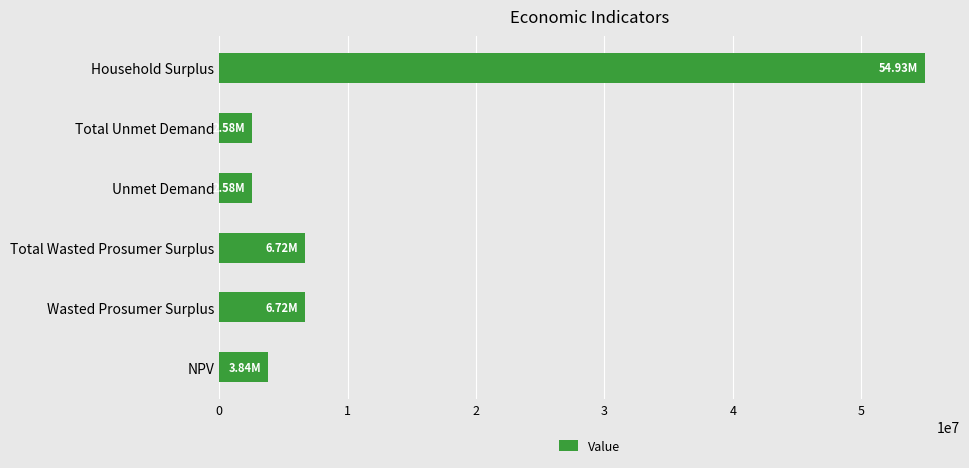

What is the sum of all values?

77372989.6